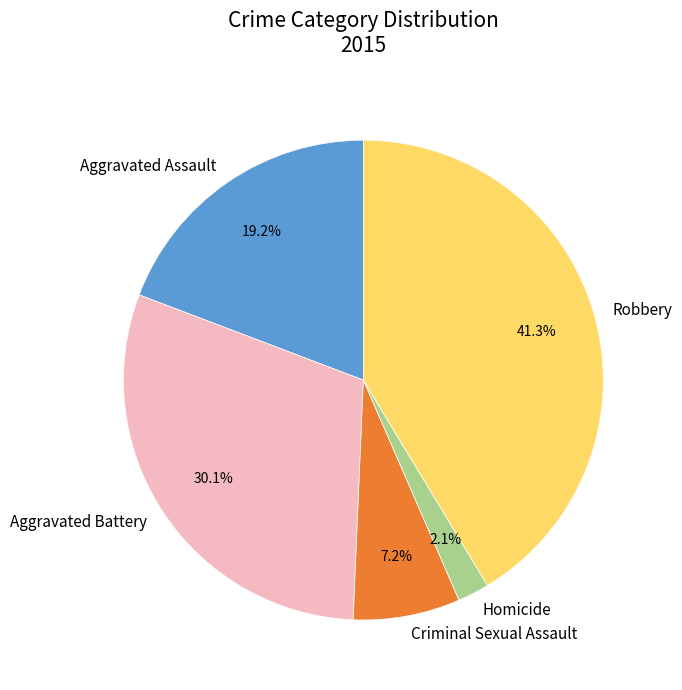

Is it true that Criminal Sexual Assault is 7% of the pie?

True